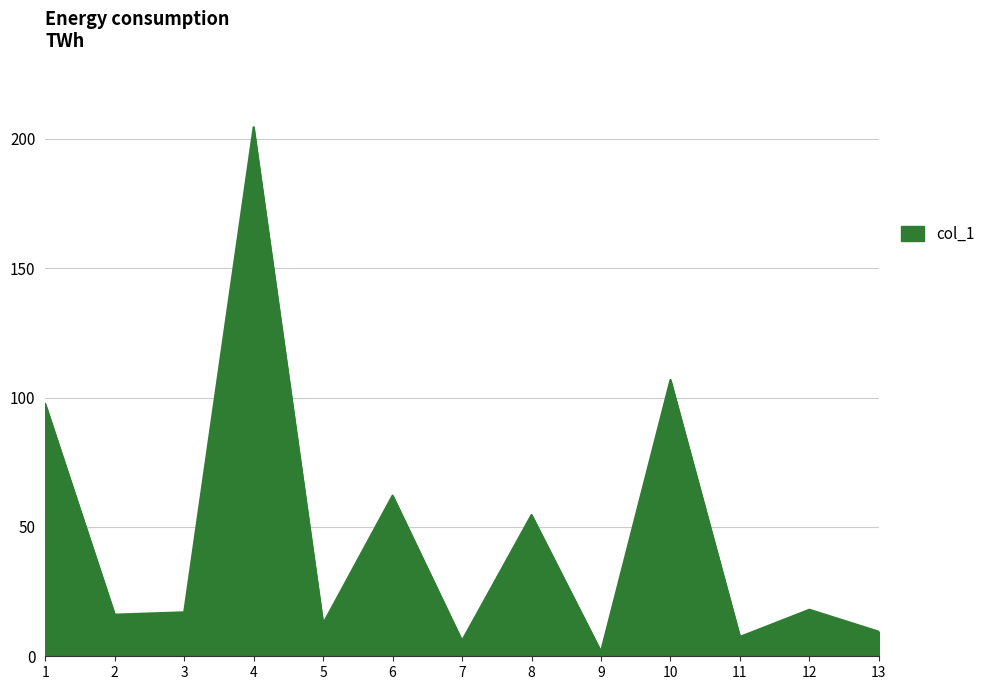

Approximately how many times larger is the value at 5 compared to 1?

0.1